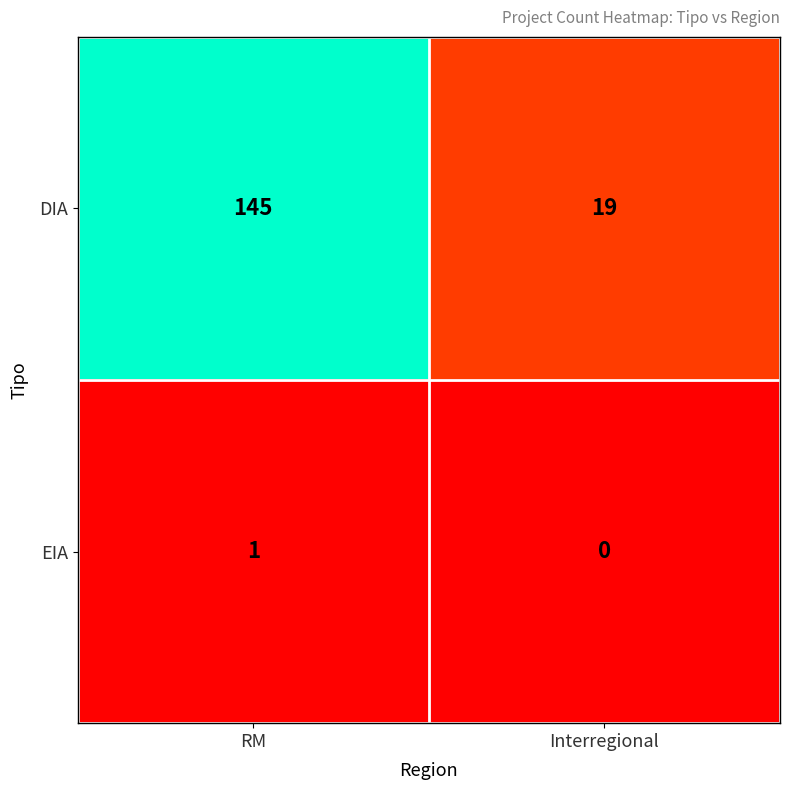

Which label corresponds to the smallest value in the chart?

Interregional